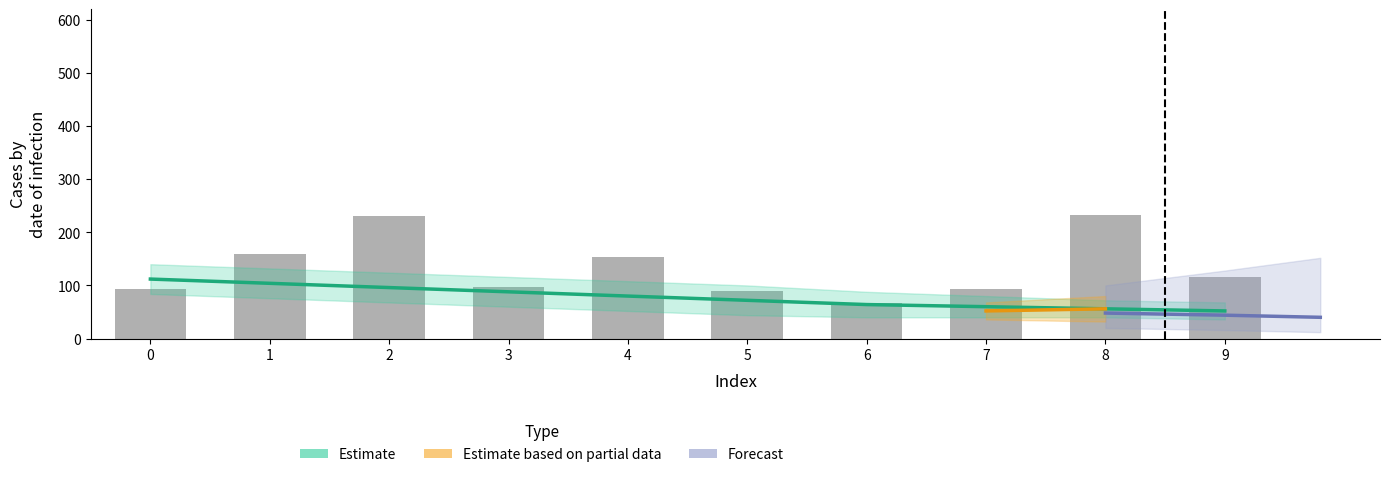

Between 7 and 5, which is larger?

7